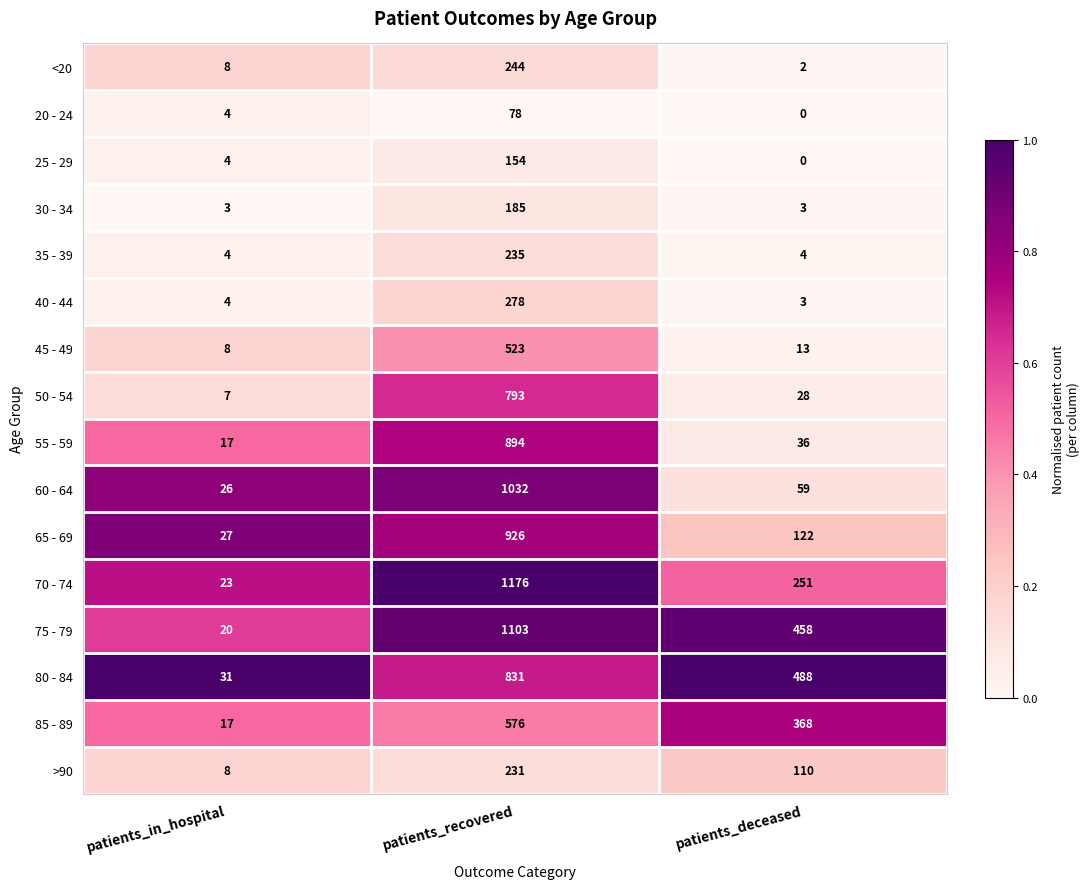

Is the value of 45 - 49 at patients_deceased greater than the value of 50 - 54 at patients_in_hospital?

Yes